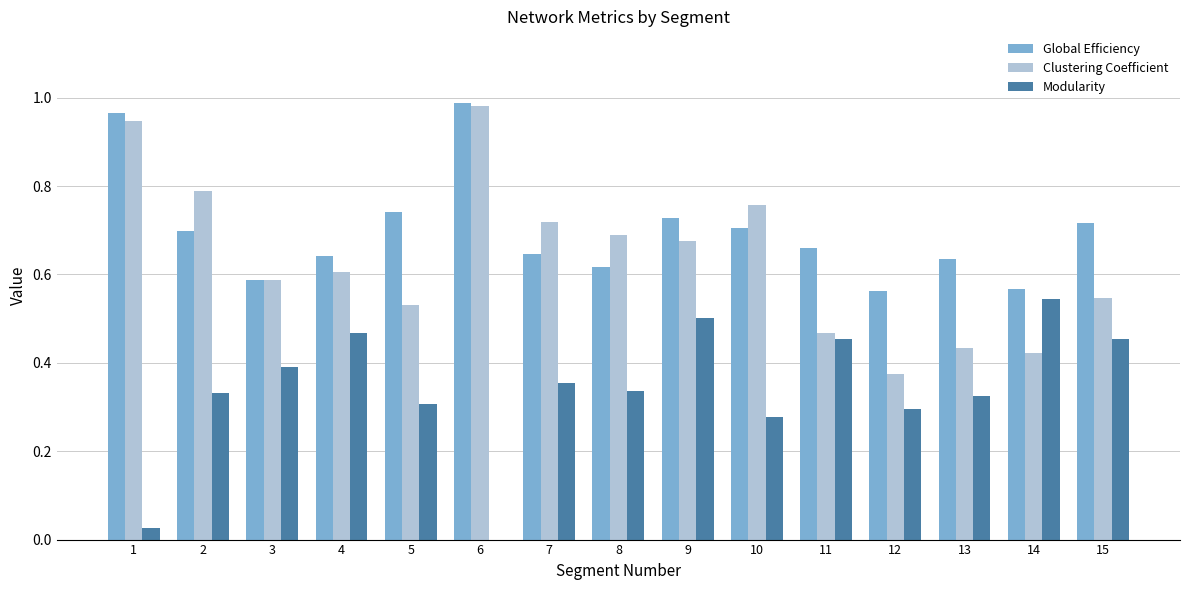

True or false: Global Efficiency has a value of 0.1 at 9.

False